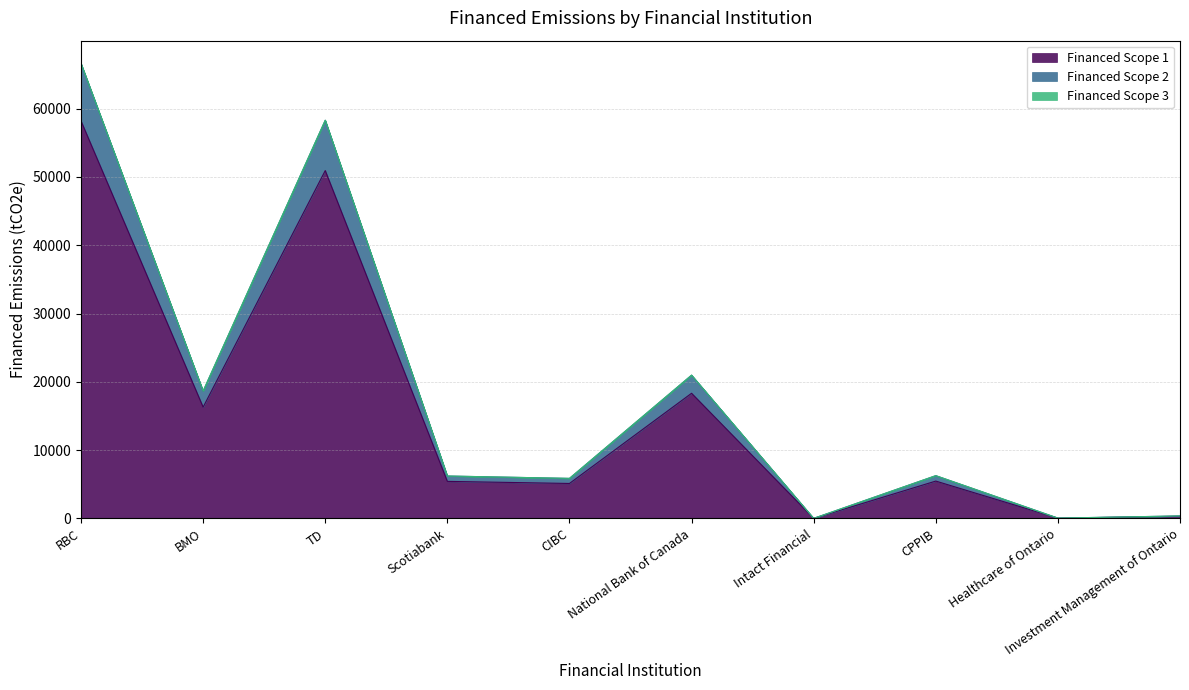

What is the total value across all series at TD?

58311.8